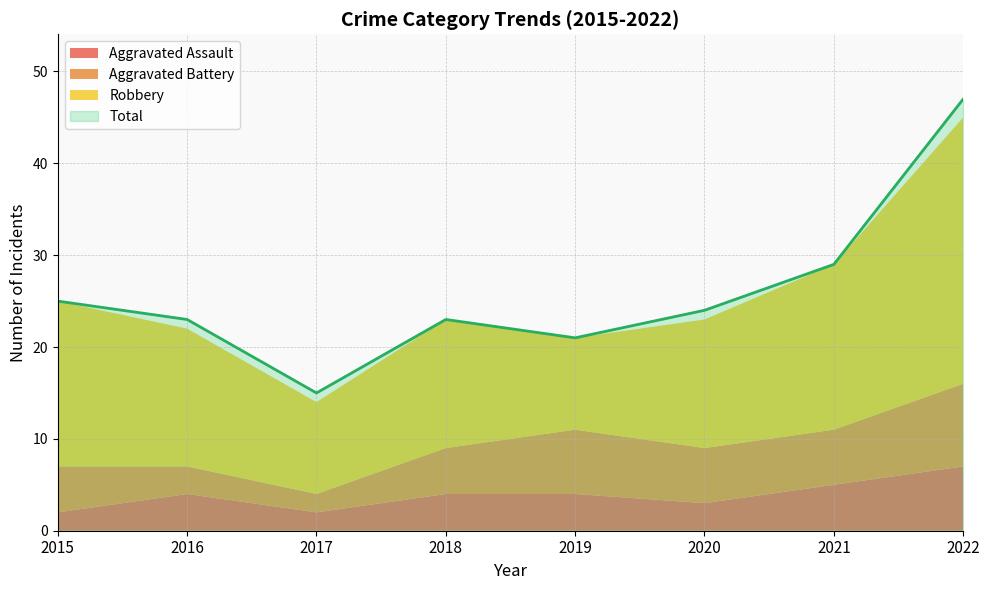

Reading left to right, extract all data points from this chart.

Aggravated Assault: 2	4	2	4	4	3	5	7
Aggravated Battery: 5	3	2	5	7	6	6	9
Robbery: 18	15	10	14	10	14	18	29
Total: 25	23	15	23	21	24	29	47